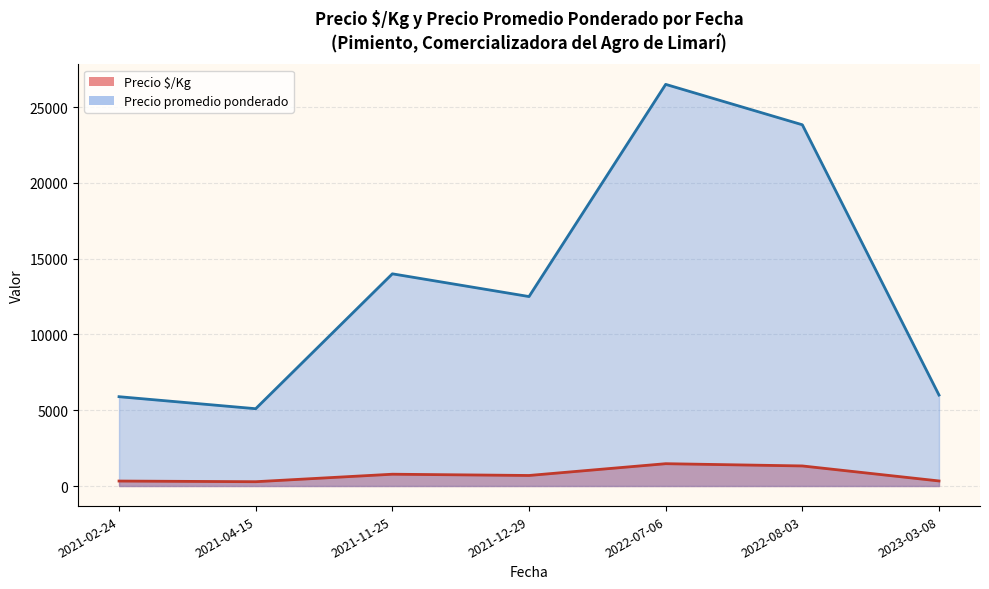

Where is the first local minimum for Precio promedio ponderado?

2021-04-15